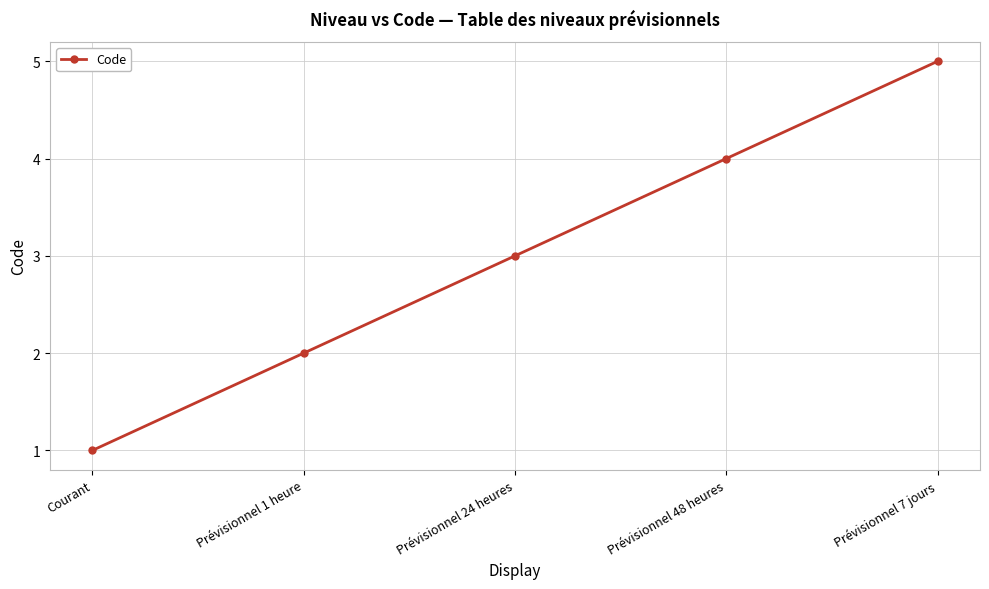

Reading left to right, list all the values displayed in this chart.

Courant=1	Prévisionnel 1 heure=2	Prévisionnel 24 heures=3	Prévisionnel 48 heures=4	Prévisionnel 7 jours=5